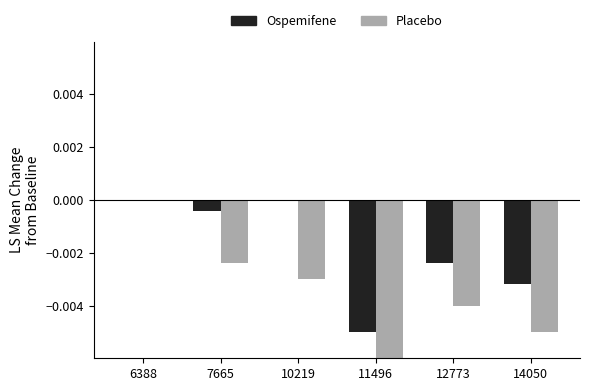

The Placebo series shows -0.0 at 12773. True or false?

True